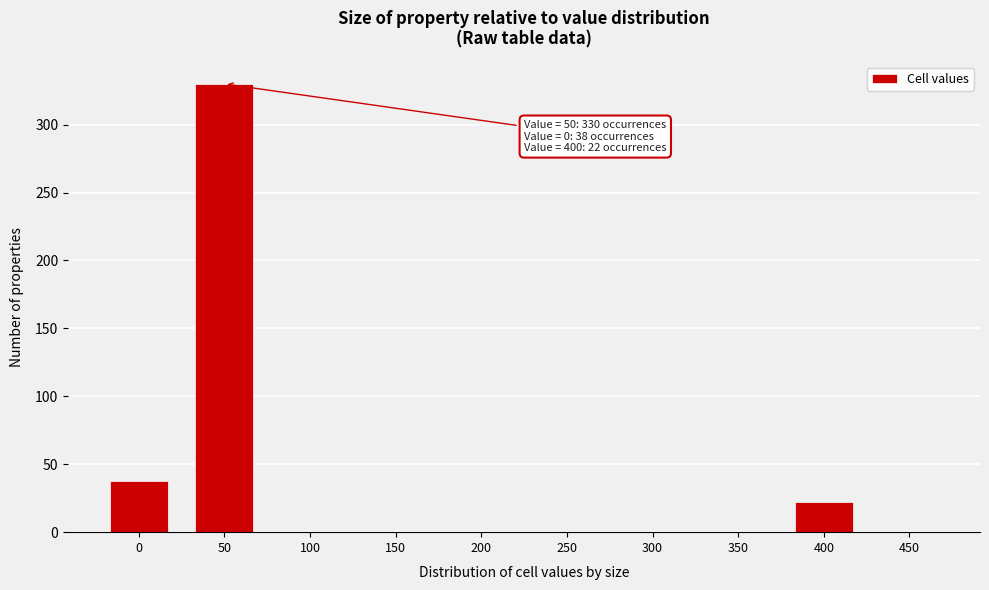

Reading left to right, list all the values displayed in this chart.

0=38	50=330	100=0	150=0	200=0	250=0	300=0	350=0	400=22	450=0